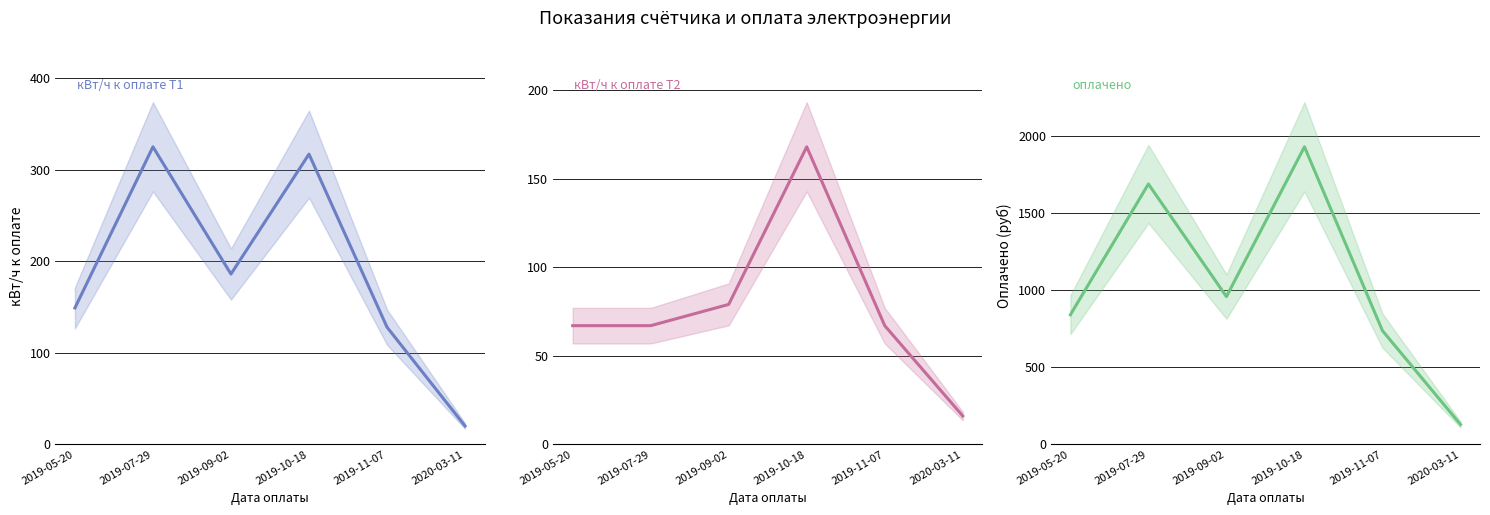

True or false: кВт/ч к оплате Т1 and оплачено cross at least once.

False